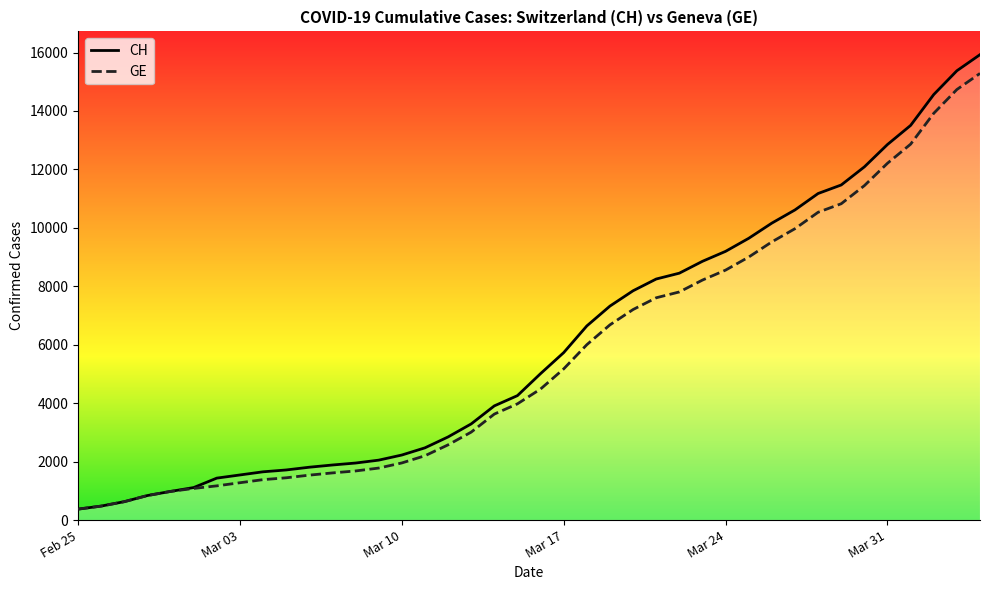

Does the chart display data point markers on the line(s)?

No